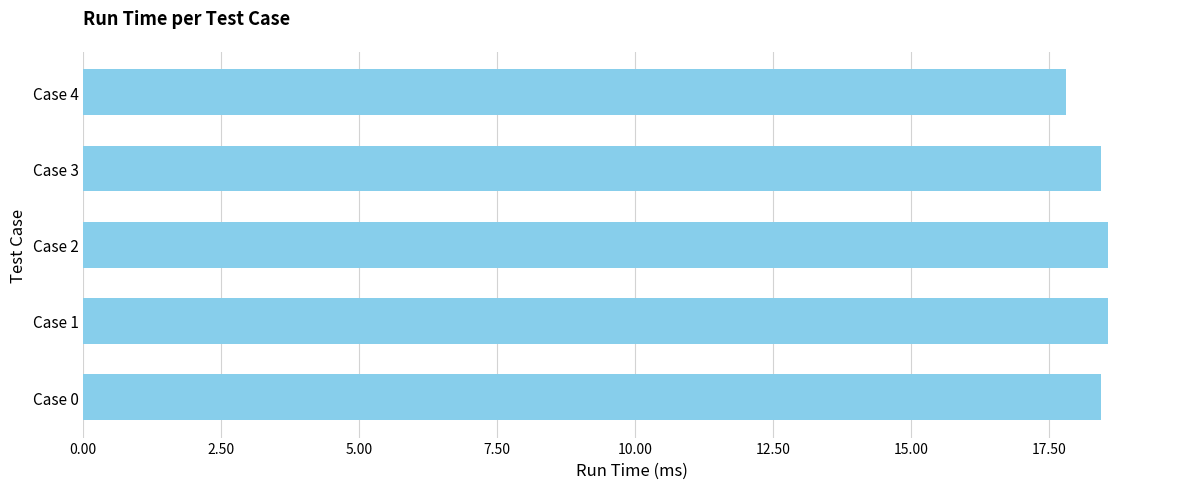

True or false: the data shows 18.4 at Case 0.

True